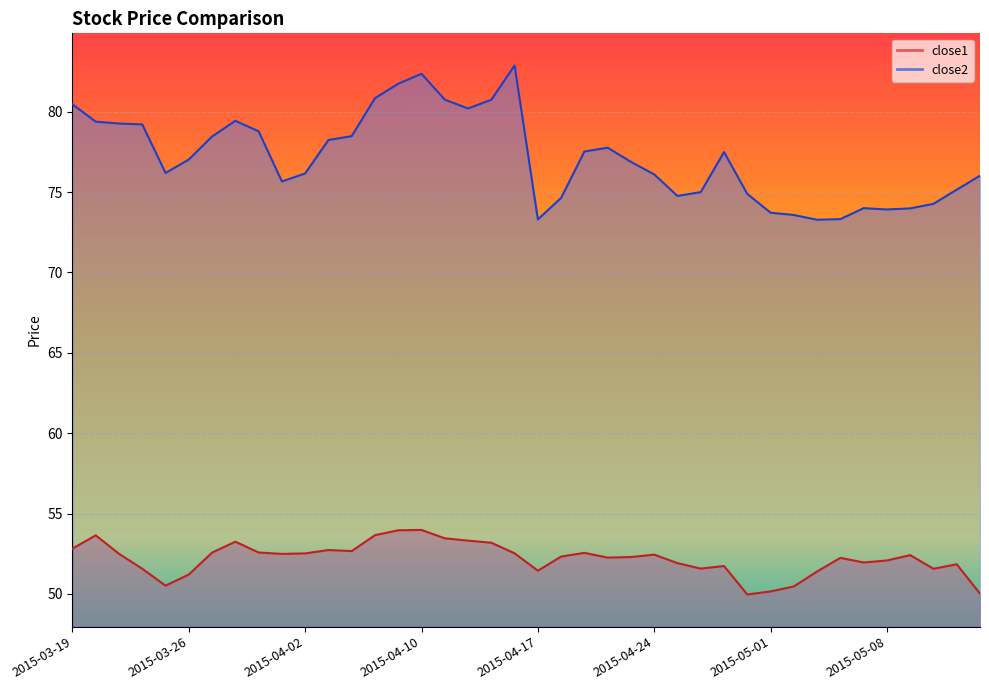

What is the difference between the highest and lowest values at 2015-05-13?

23.3